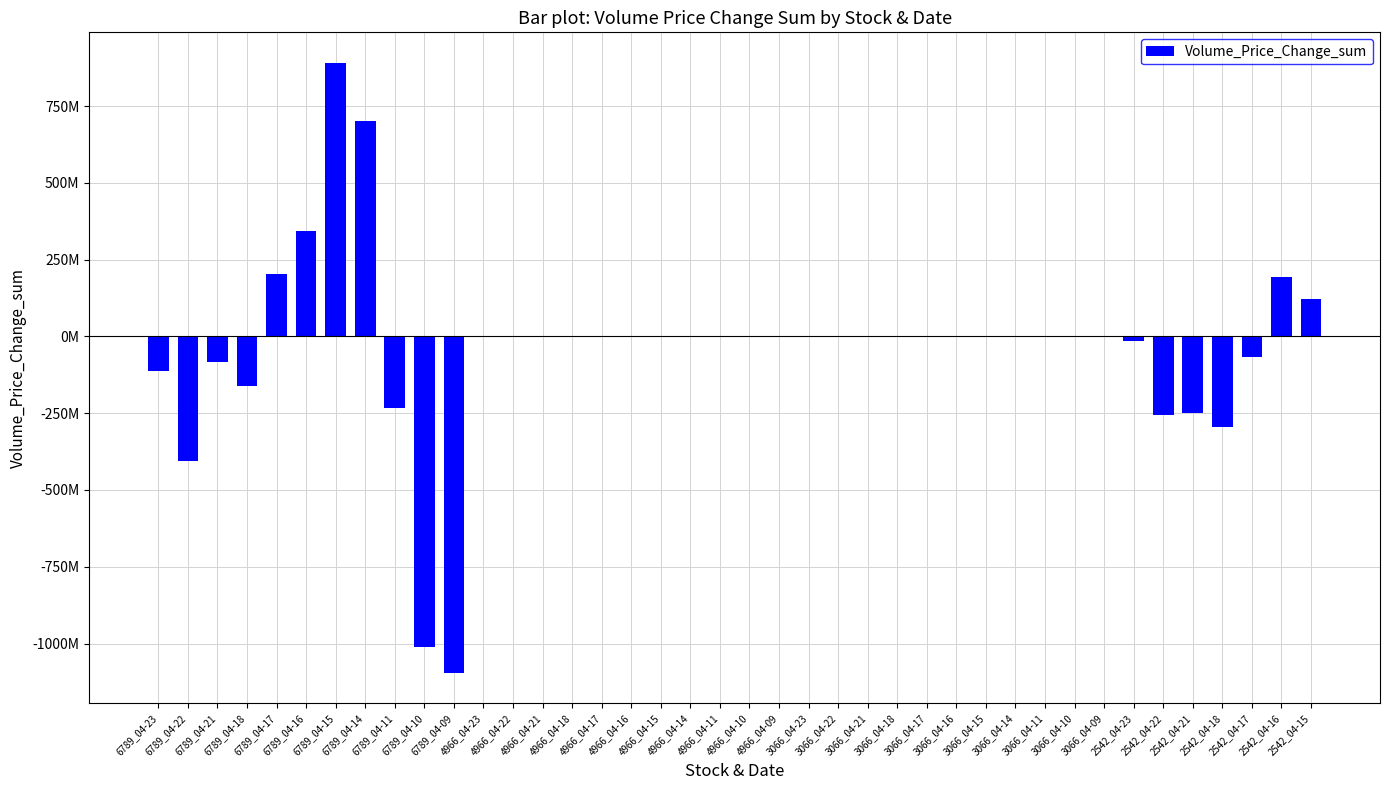

Are the bars horizontal?

No